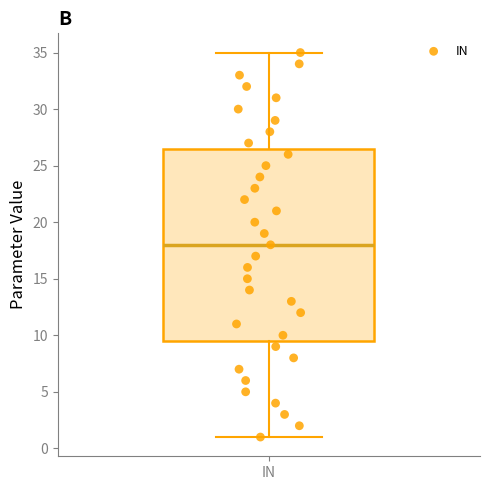

Transcribe this box plot: give where the median line is, the range the box spans, and where the two whiskers end, as read against the y-axis. The values are not printed on the chart, so give them approximately, as read against the axis.

median 18.0, box 9.5 to 26.5, whiskers 1.0 to 35.0